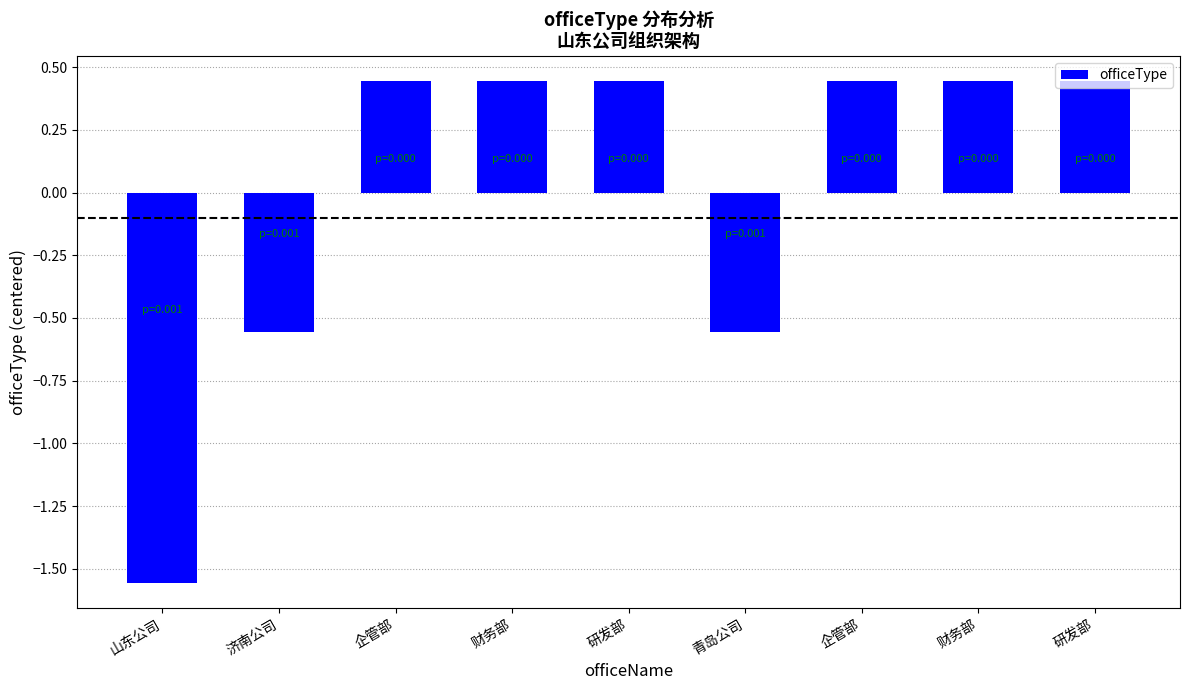

Does the chart contain any negative values?

Yes